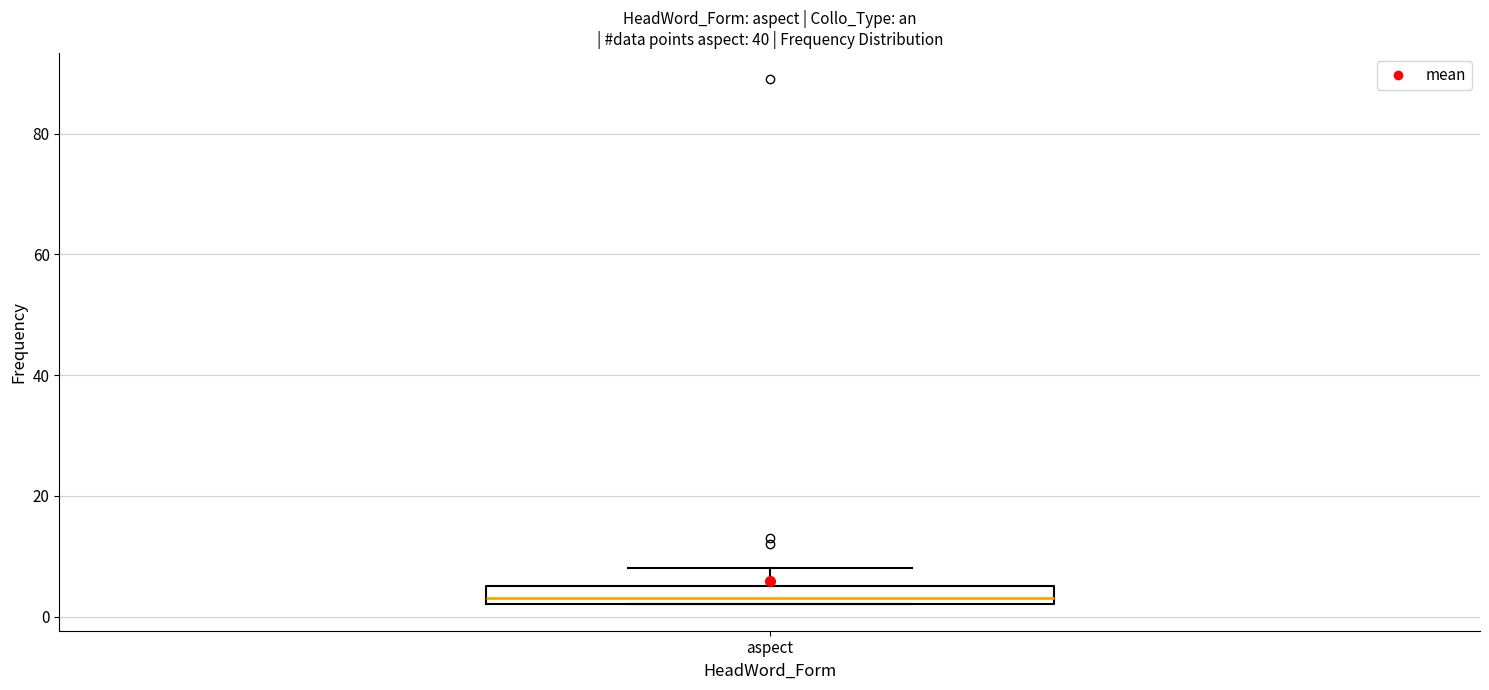

Read this box plot against the y-axis: the position of the median line, the range covered by the box, and the ends of both whiskers. The values are not printed on the chart, so give them approximately, as read against the axis.

median 4, box 2 to 6, whiskers 2 to 8